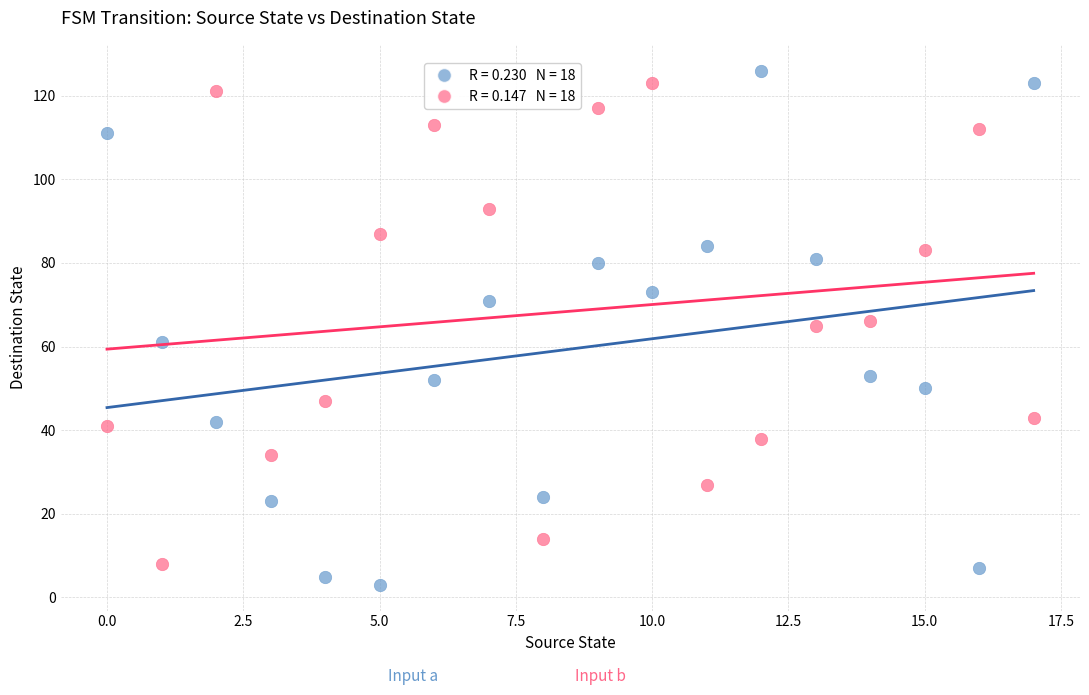

Across all data points, what is the range of Y values (max minus min)?

123